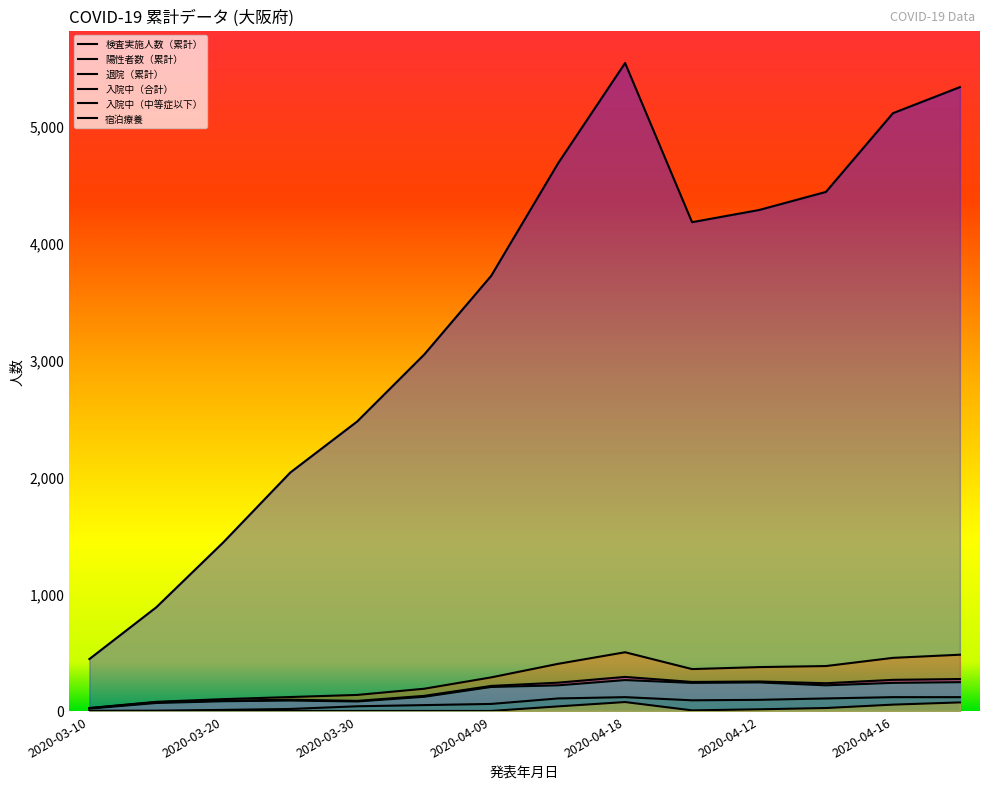

What is the difference between the maximum and minimum values in the 検査実施人数（累計） series?

5097